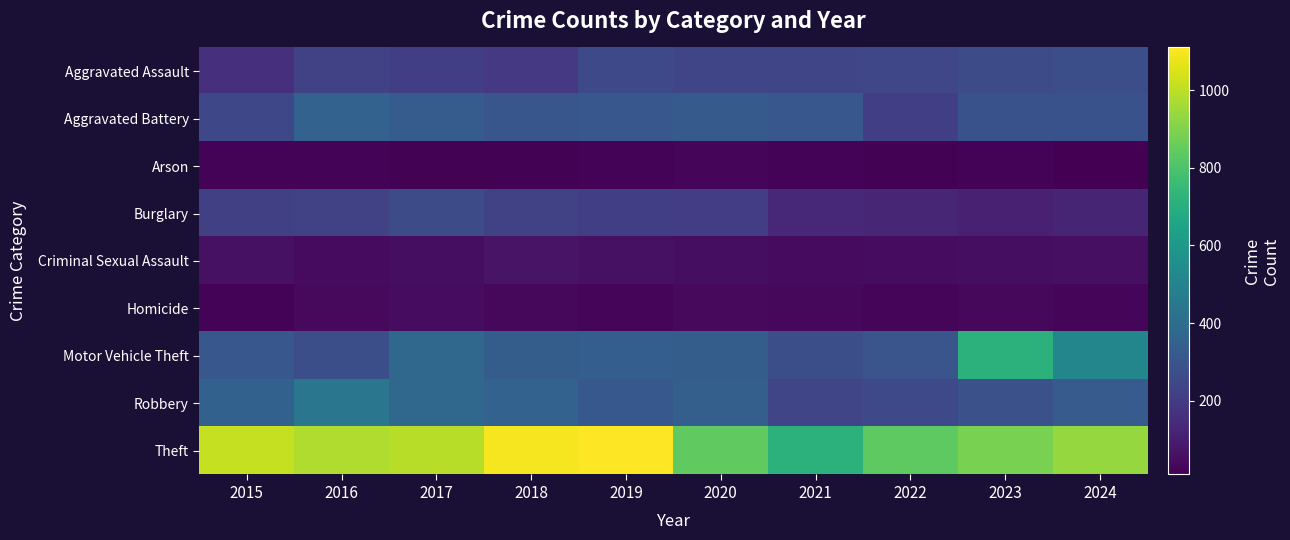

List the series in order of their peak value, highest first.

Theft, Motor Vehicle Theft, Robbery, Aggravated Battery, Aggravated Assault, Burglary, Criminal Sexual Assault, Homicide, Arson